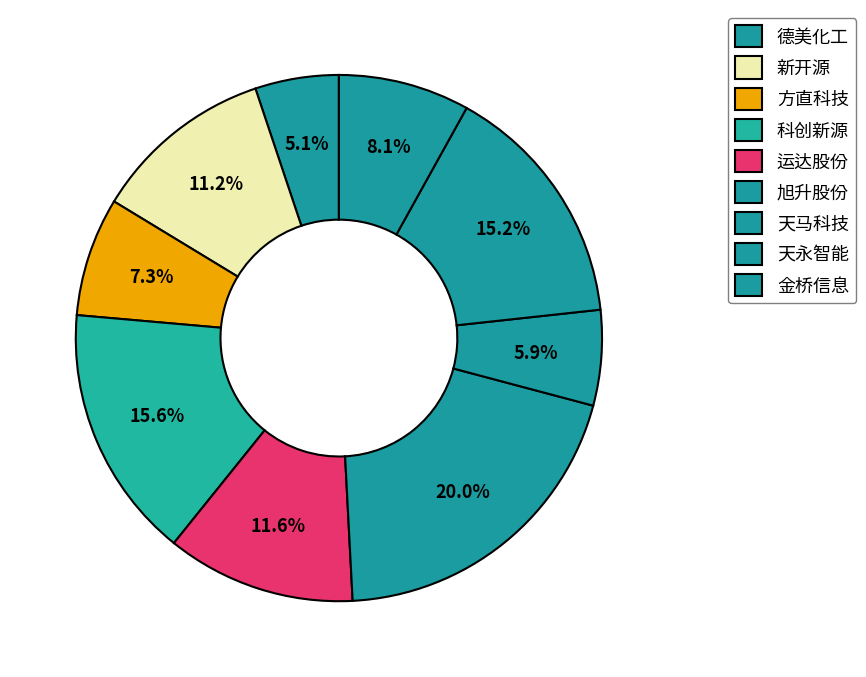

To the nearest percent, what is the difference between the 新开源 and 天马科技 slice percentages?

5%